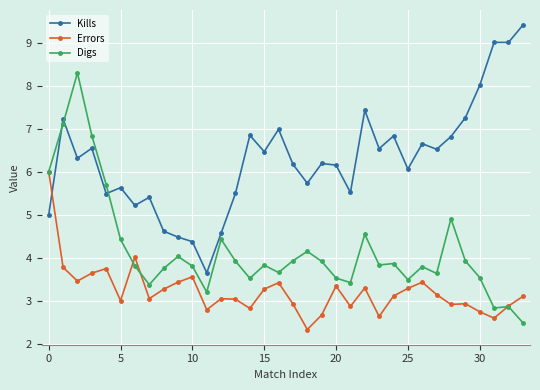

True or false: Errors and Digs intersect in this chart.

True